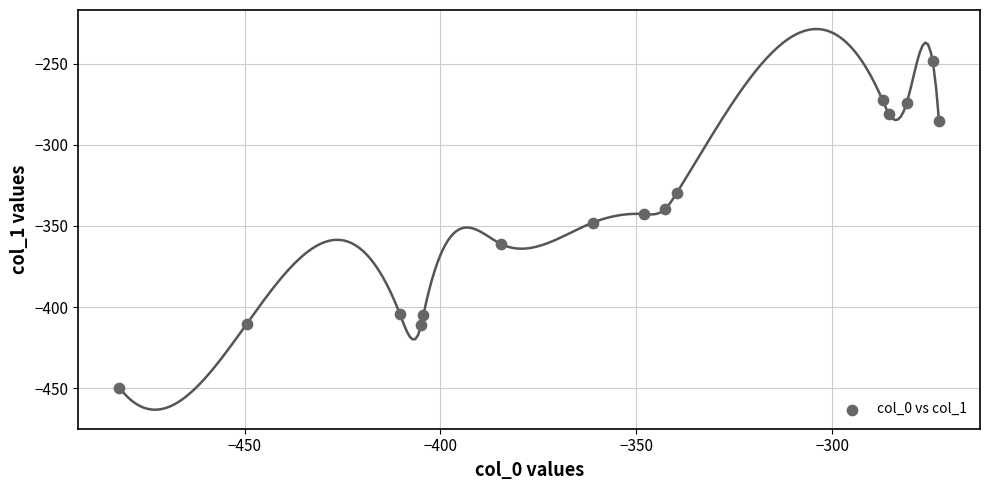

What is the range of X values (max minus min)?

209.3